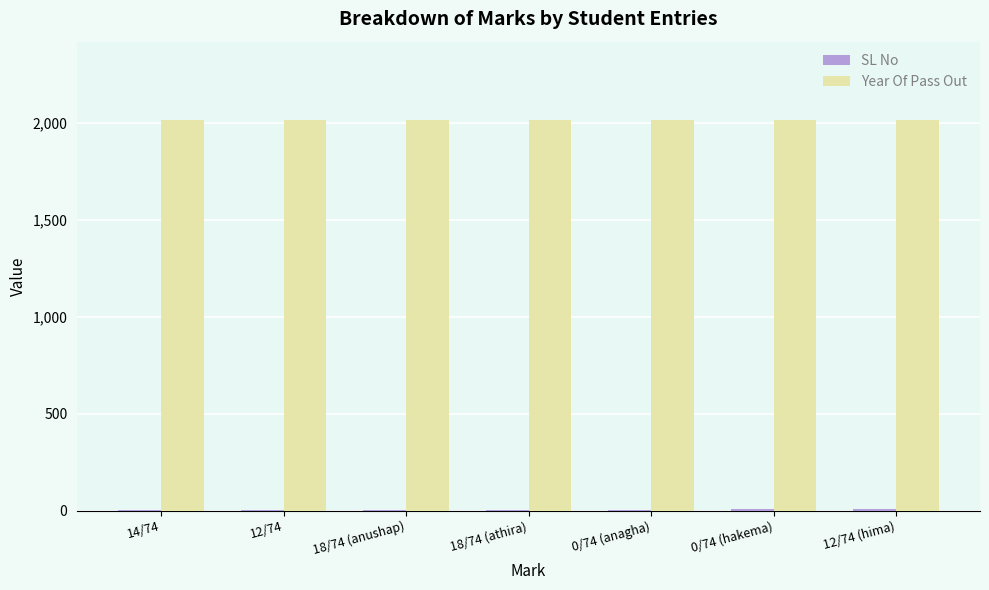

What is the maximum value shown in the chart?

2015